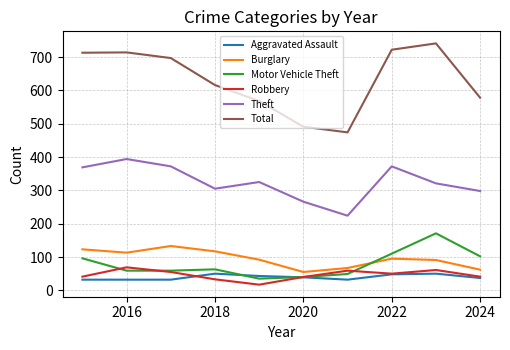

How many lines are shown in the chart?

6